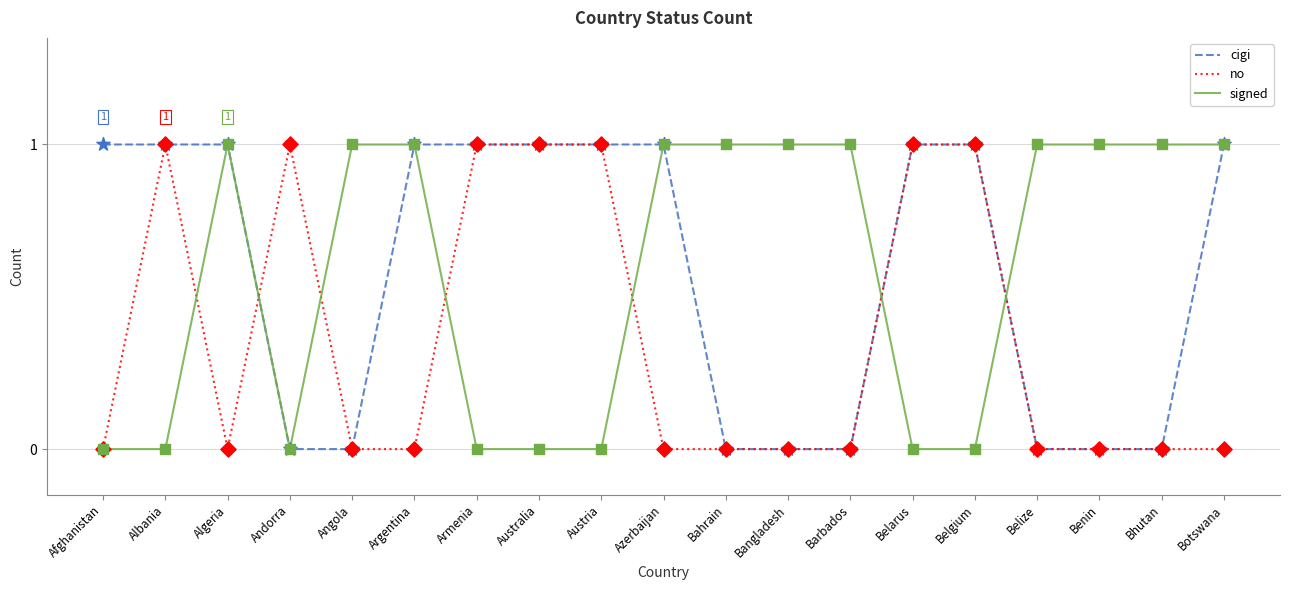

What is the total value across all series at Belarus?

2